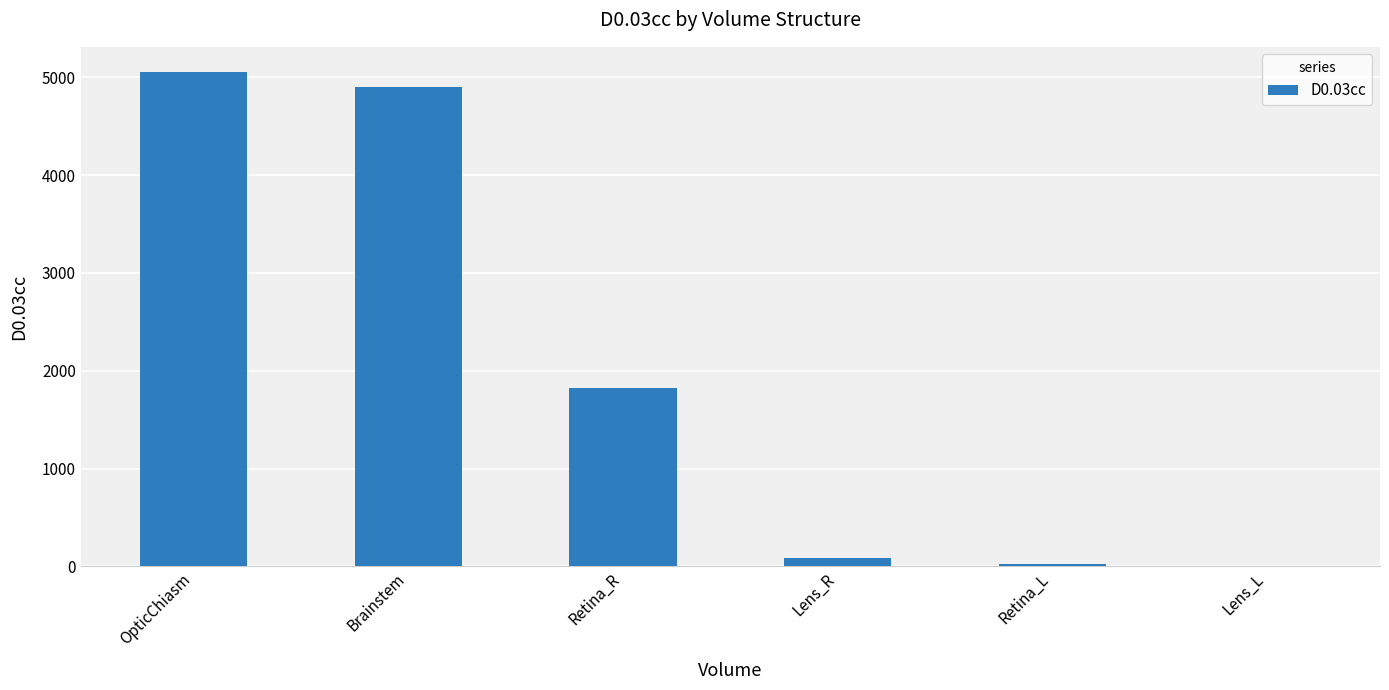

What is the greatest value displayed?

5057.2